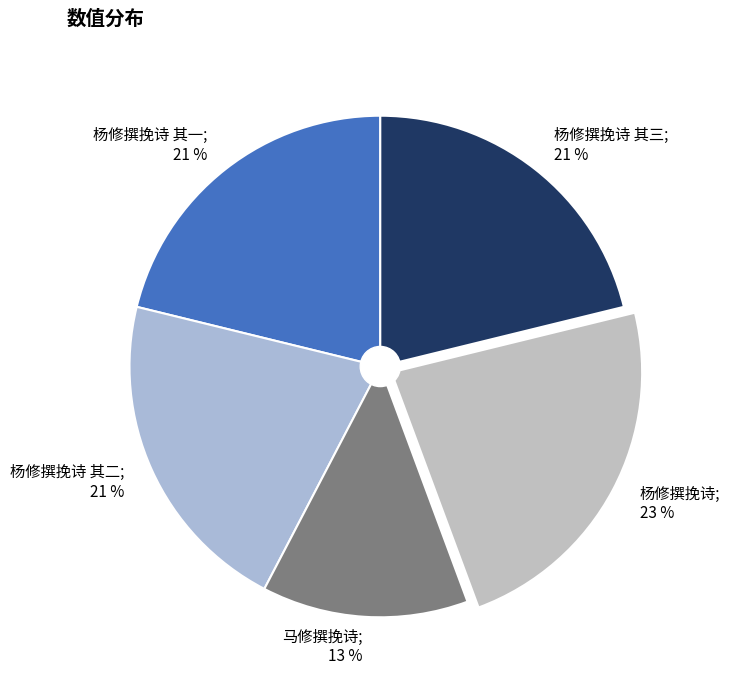

Approximately how many times larger is the value at 杨修撰挽诗 其一; 21 % compared to 杨修撰挽诗 其二; 21 %?

1.0